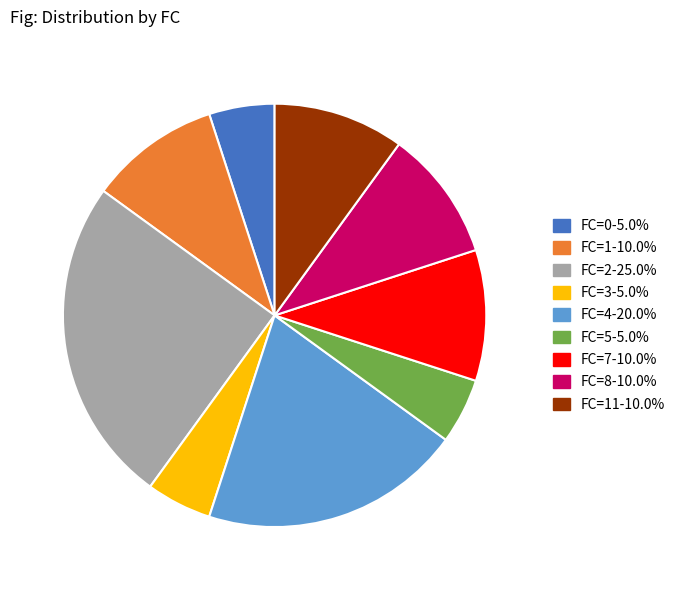

Is there a majority slice in this chart?

No